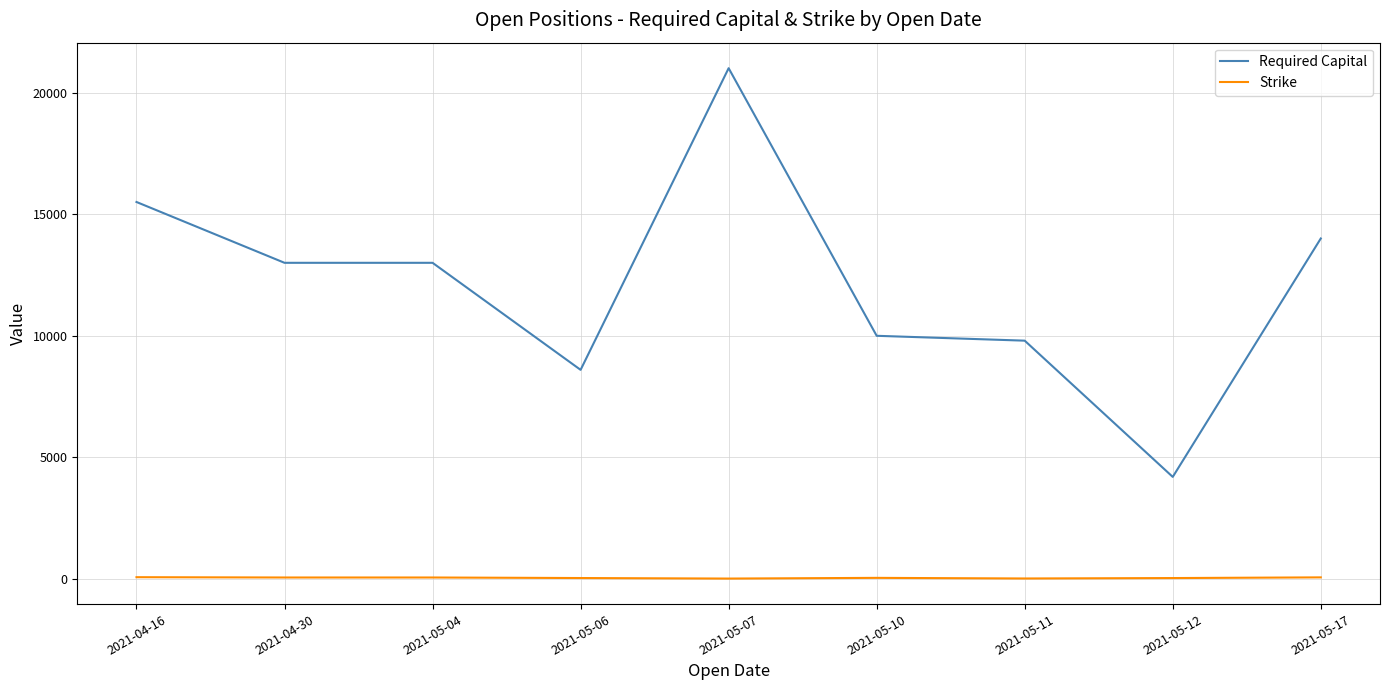

True or false: Strike and Required Capital cross at least once.

False